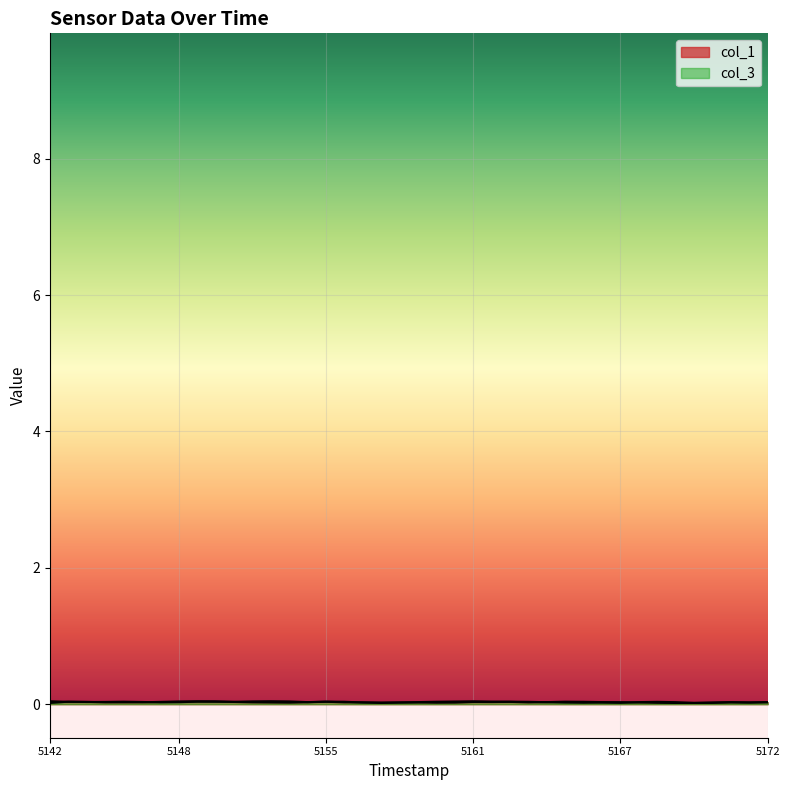

List the series in order of their overall mean, lowest first.

col_1, col_3